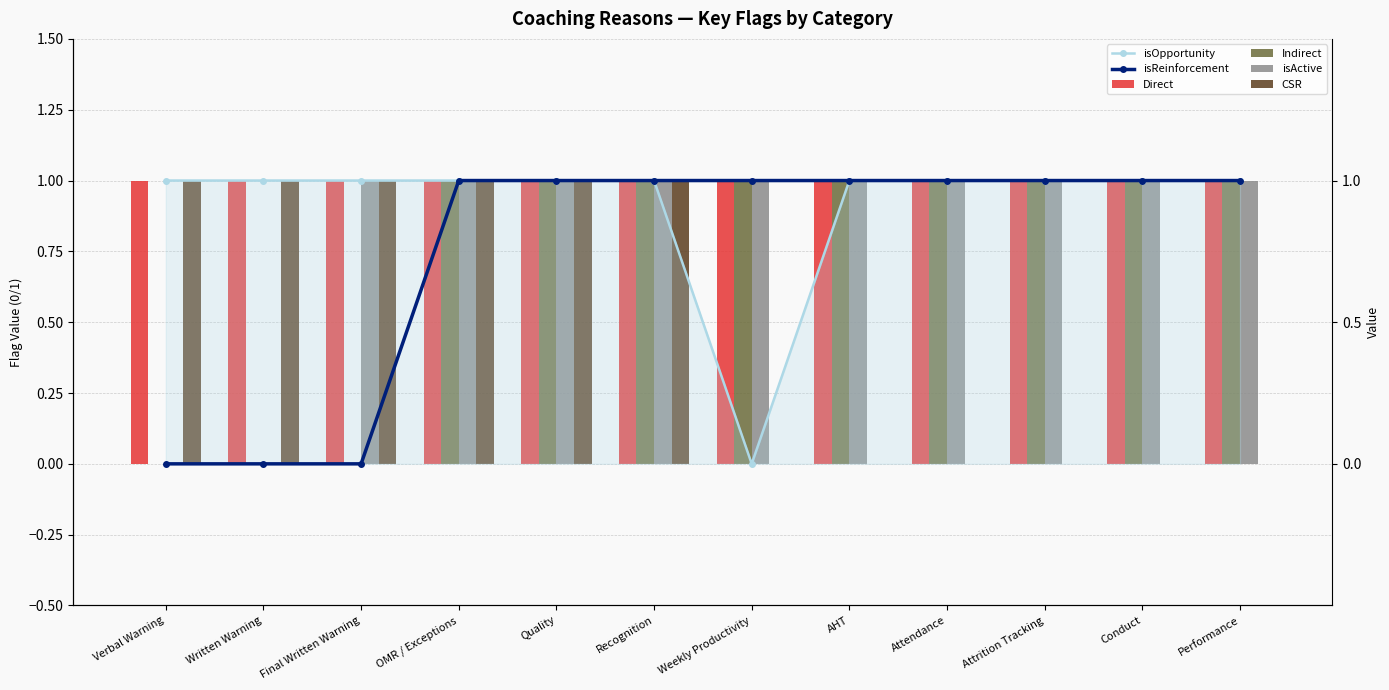

What is the difference between the second highest and second lowest values in the isReinforcement series?

1